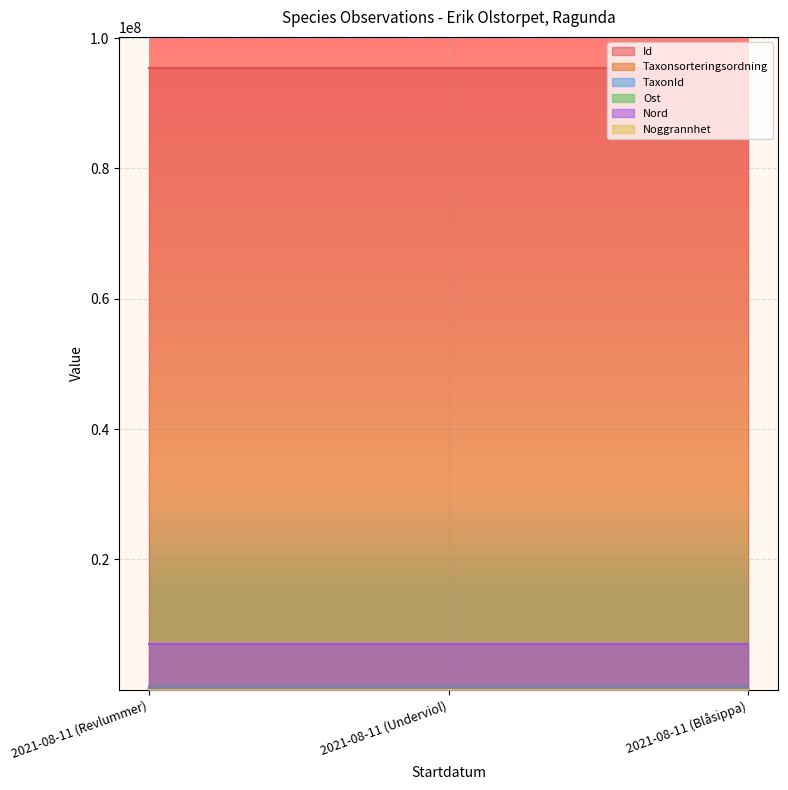

How many data points in Id are above 95421532?

1